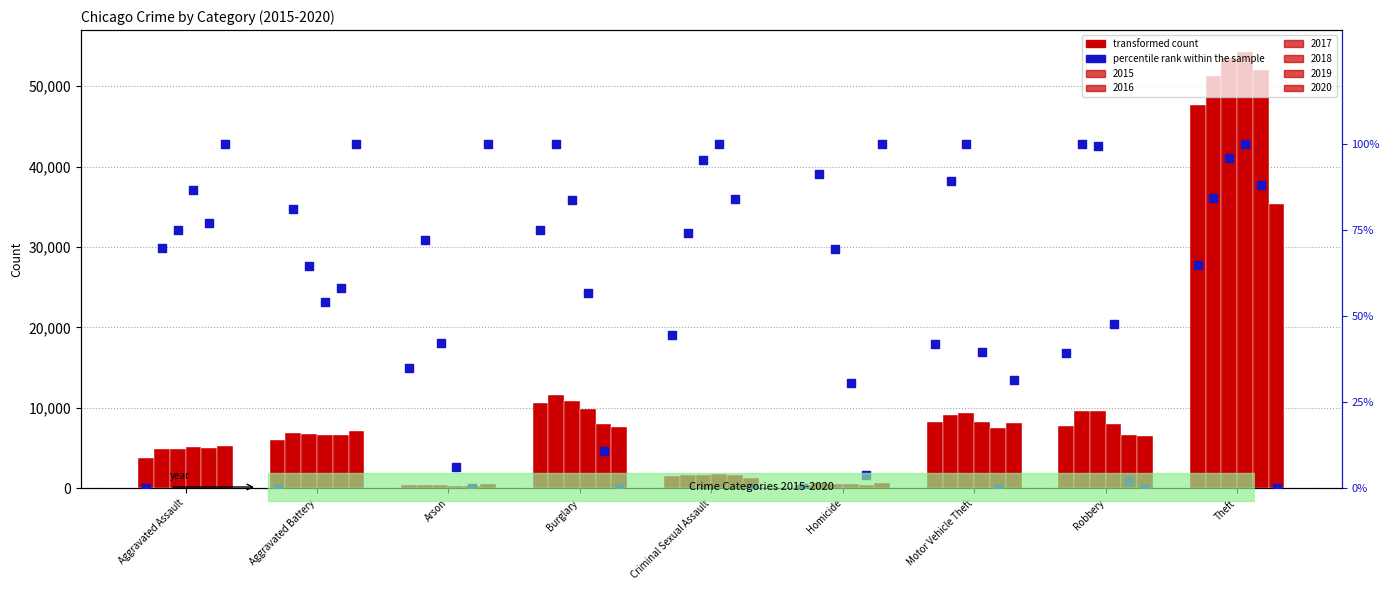

Which has a higher value, Arson or Theft?

Theft